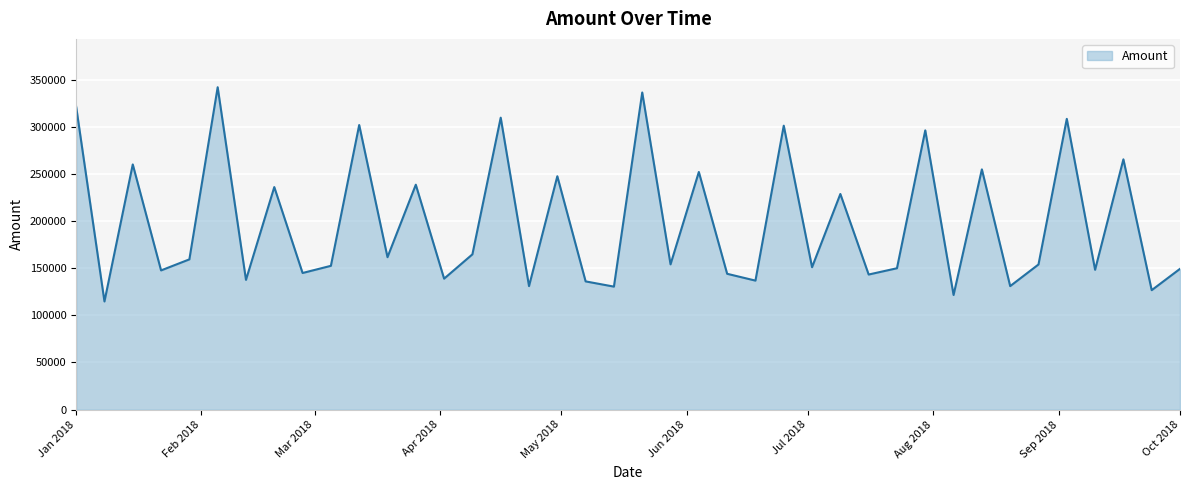

What is the minimum value shown in the chart?

114673.7